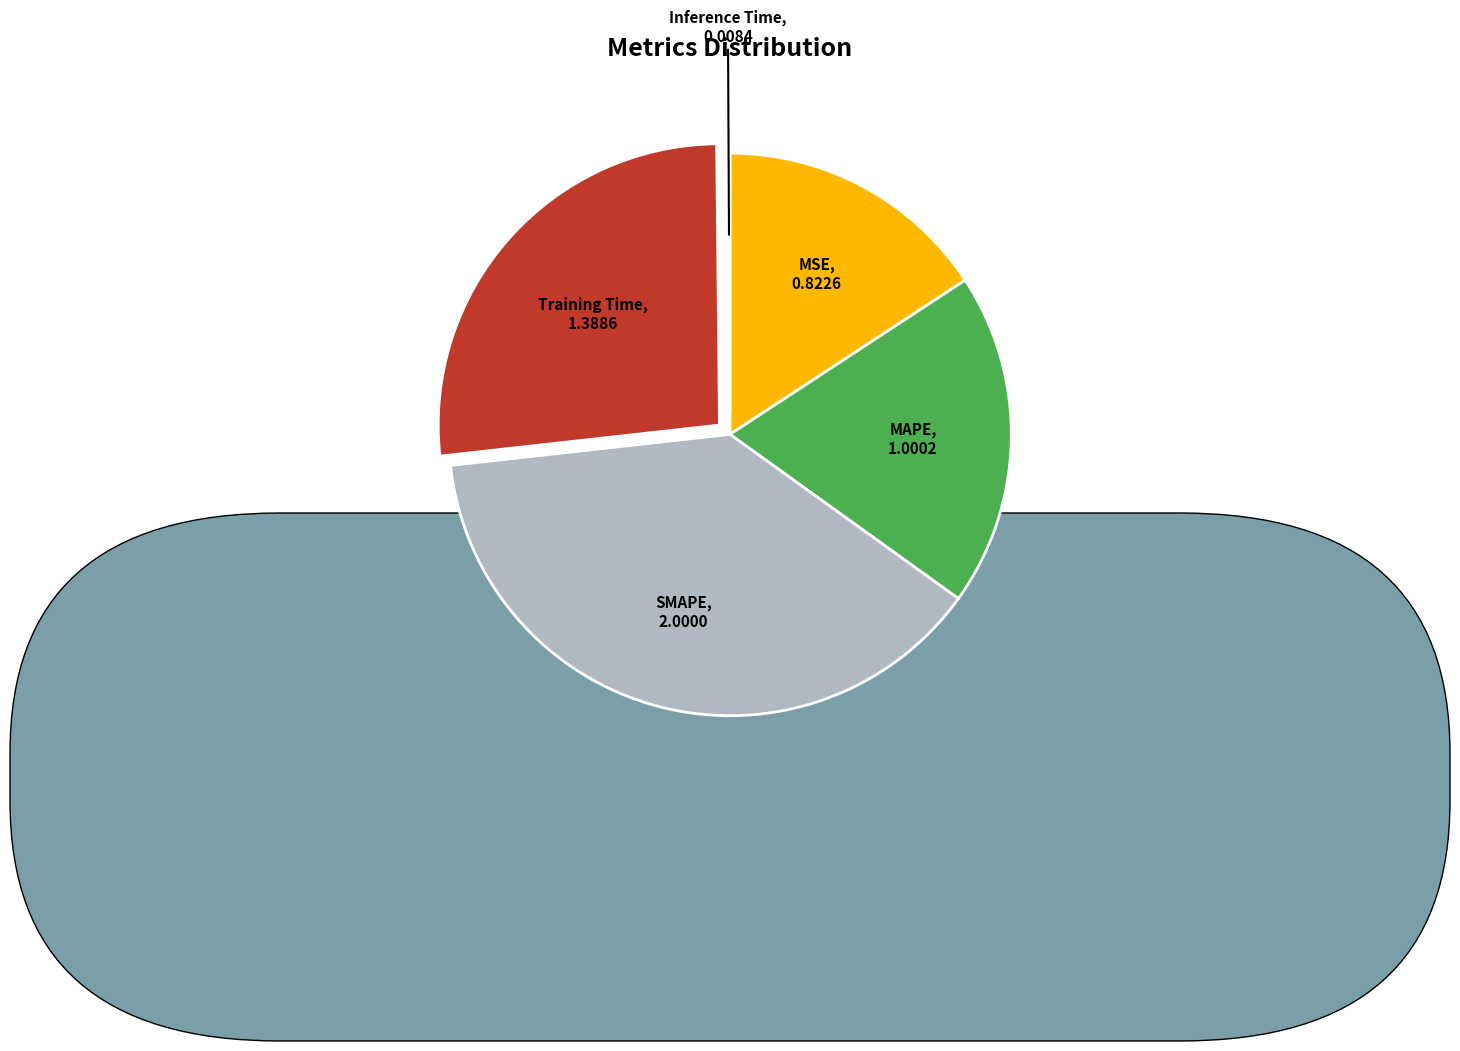

Combined, do MAPE and Training Time account for over 50%?

No